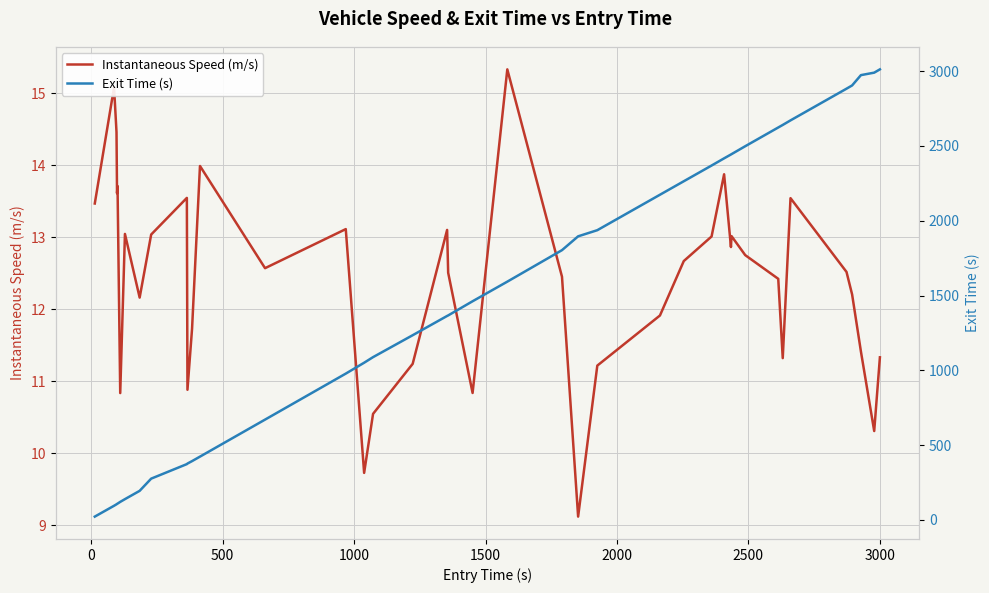

What is the minimum value for Instantaneous Speed (m/s)?

9.1